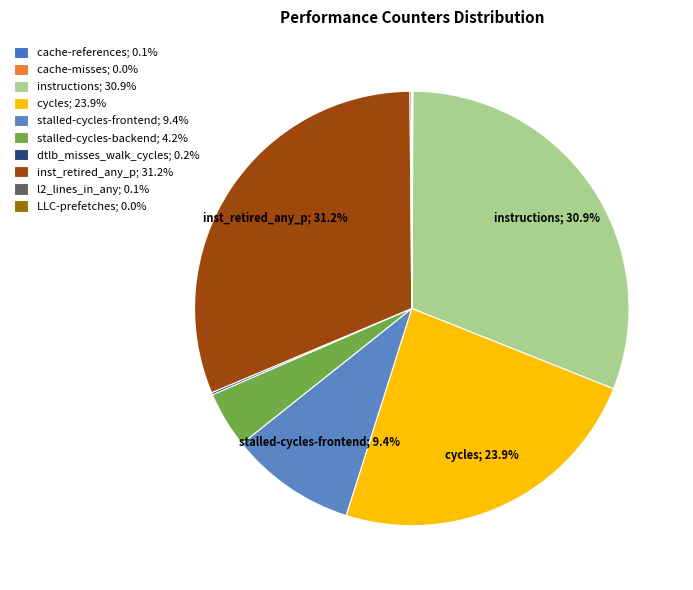

Which slice is the smallest?

cache-misses